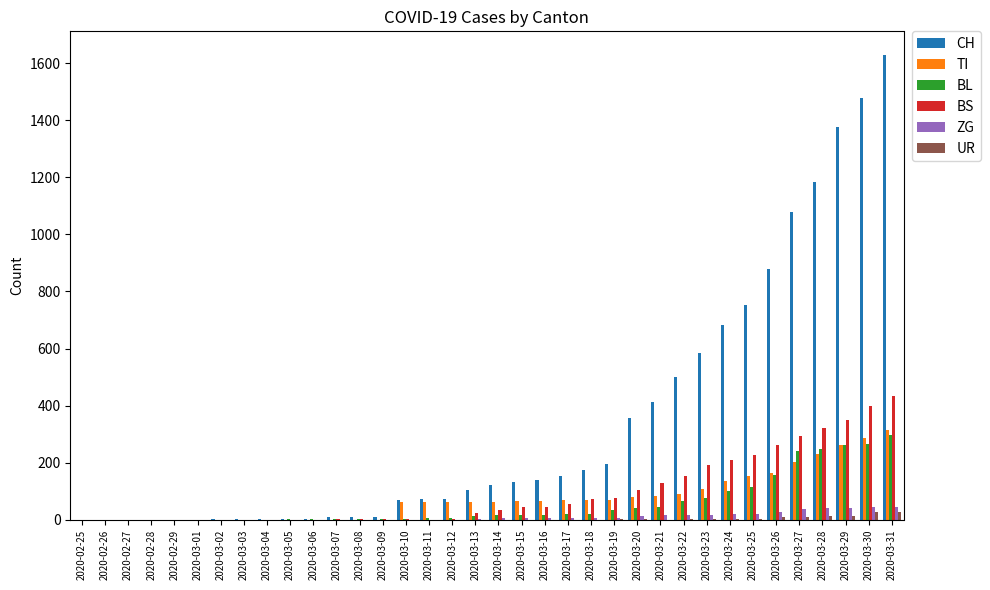

At which category is the sum across all series the highest?

2020-03-31